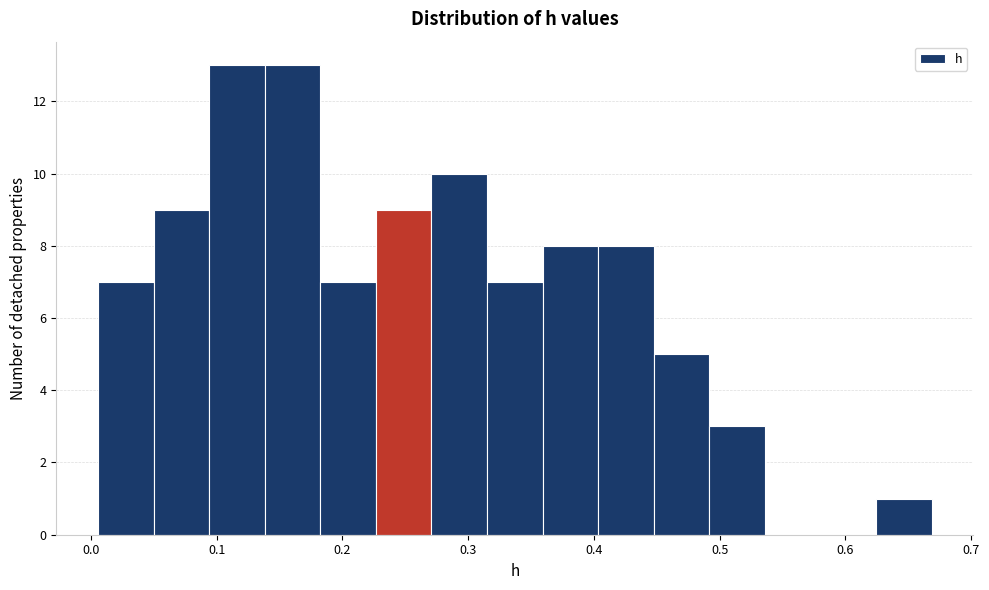

Reading left to right, list every bar in this chart as the range it spans on the x-axis followed by its height. Neither the bar edges nor the heights are printed on the chart, so give them approximately, as read against the axes.

0.01 to 0.05: 7
0.05 to 0.09: 9
0.09 to 0.14: 13
0.14 to 0.18: 13
0.18 to 0.23: 7
0.23 to 0.27: 9
0.27 to 0.32: 10
0.32 to 0.36: 7
0.36 to 0.40: 8
0.40 to 0.45: 8
0.45 to 0.49: 5
0.49 to 0.54: 3
0.54 to 0.58: 0
0.58 to 0.62: 0
0.62 to 0.67: 1